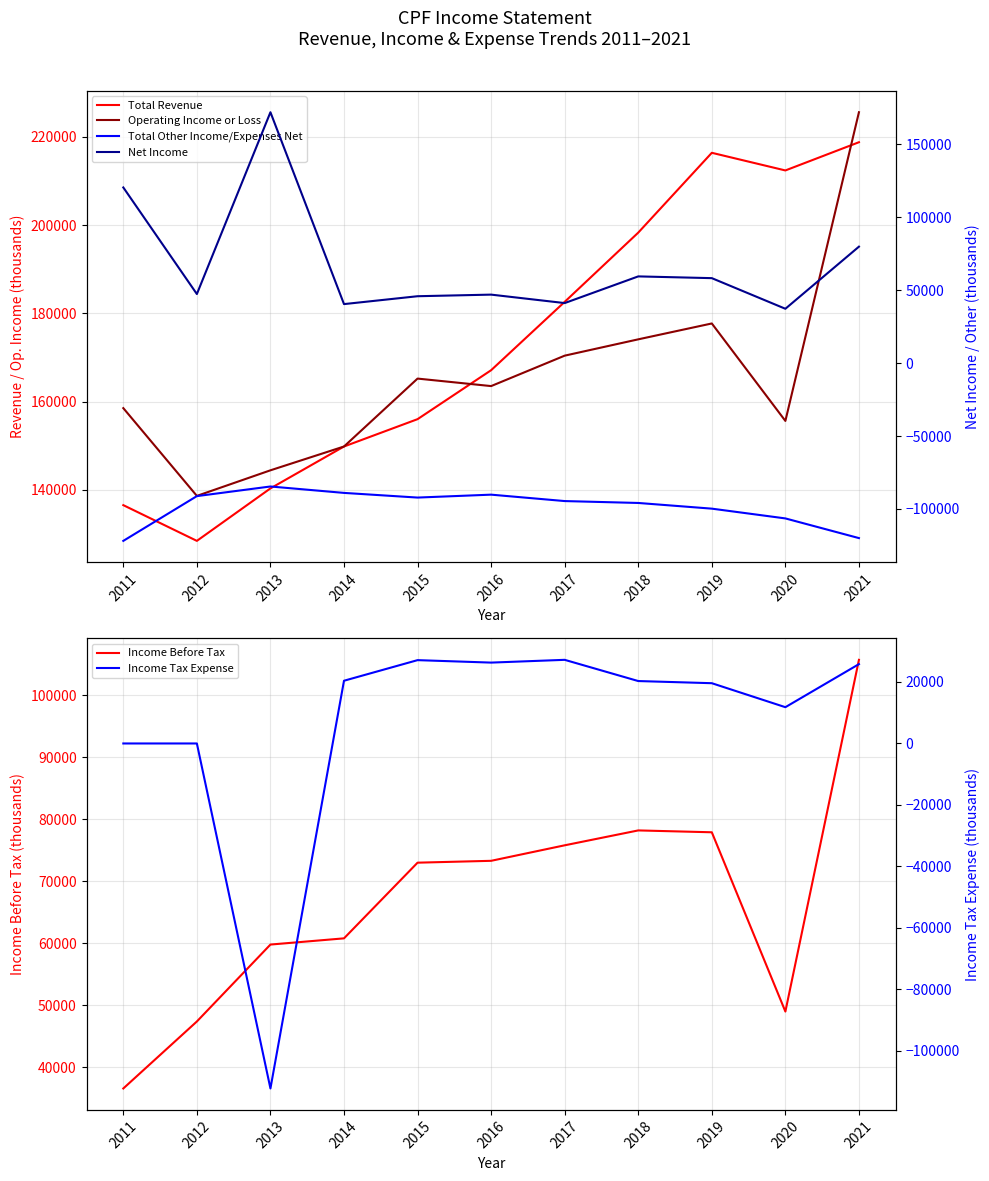

How many values in Income Tax Expense are below zero?

1